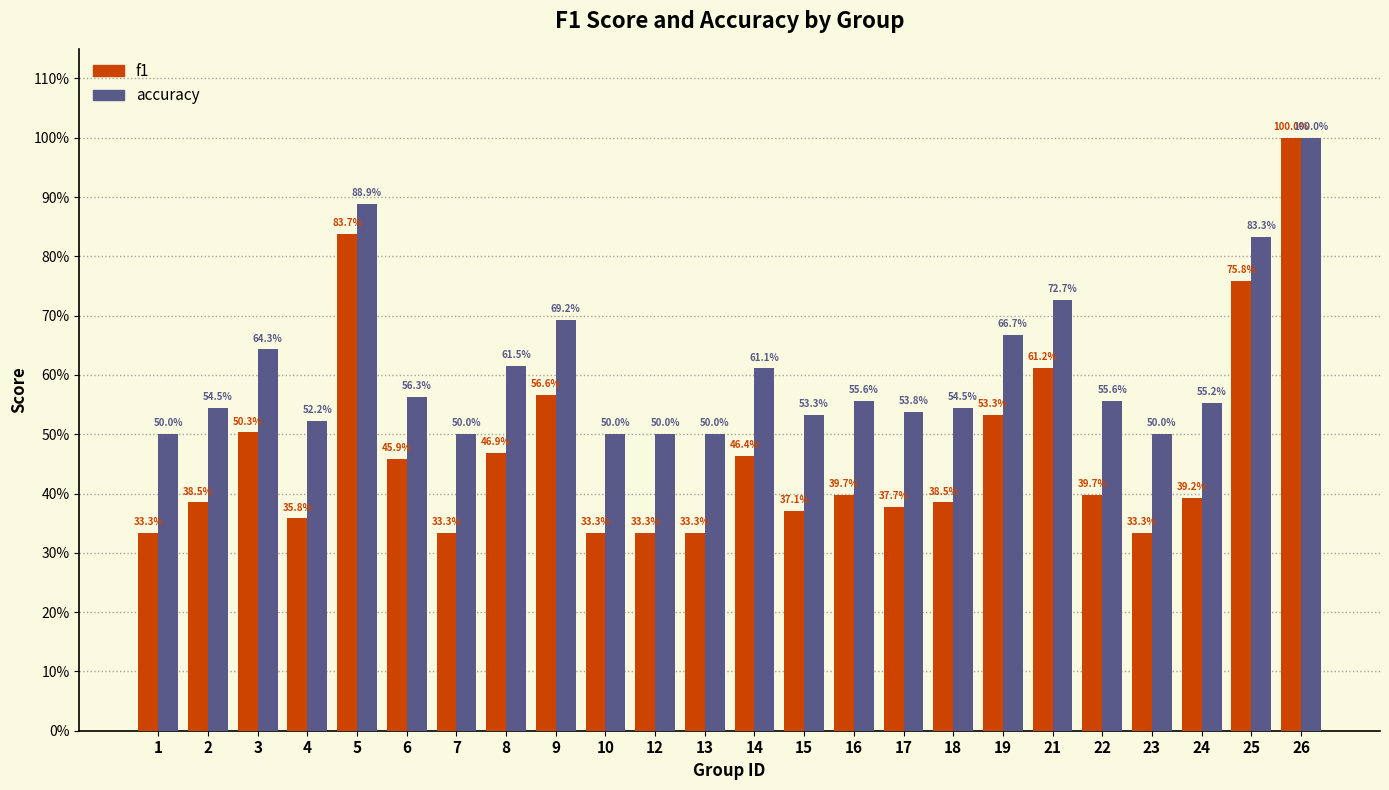

What are all the series names shown in the legend?

f1, accuracy